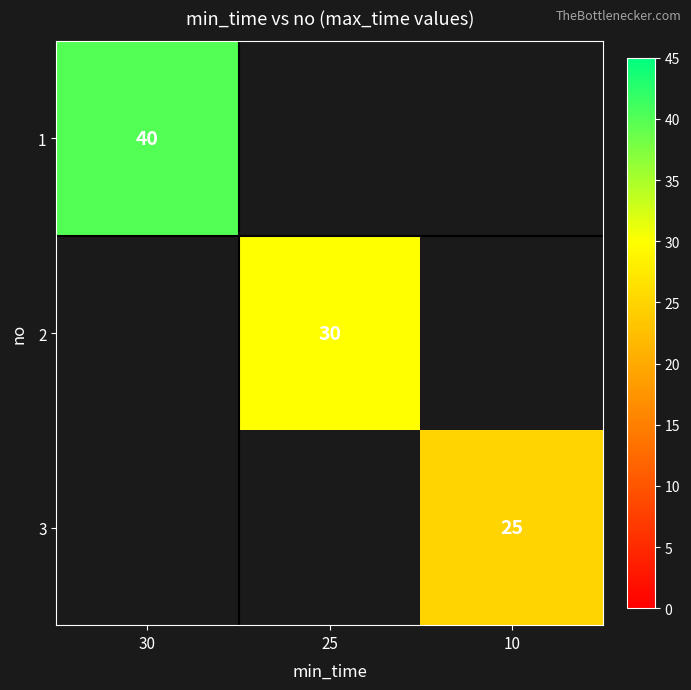

At how many categories does at least one series exceed 32?

1